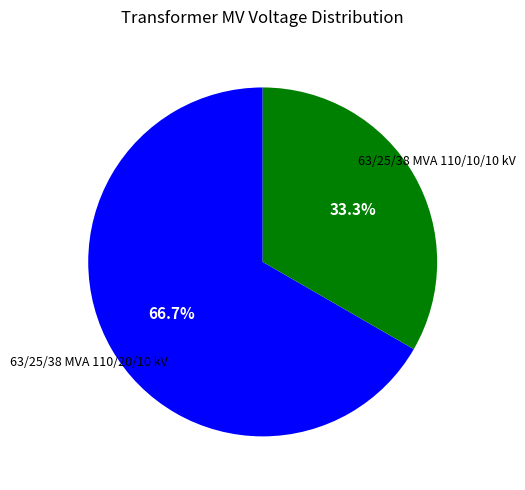

Count the number of slices in the pie.

2